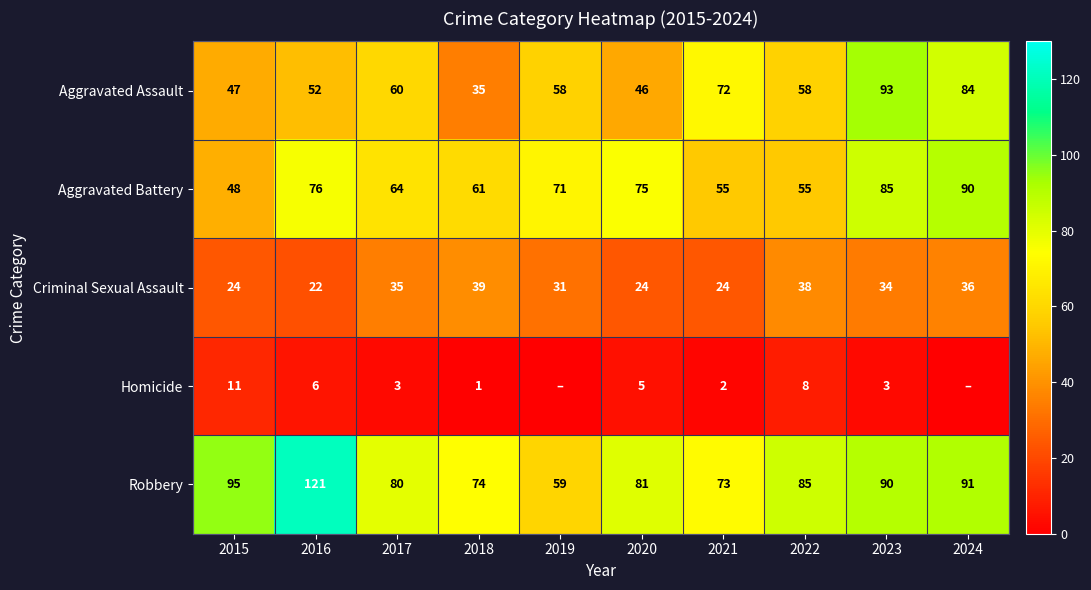

The Aggravated Assault series shows 19 at 2020. True or false?

False